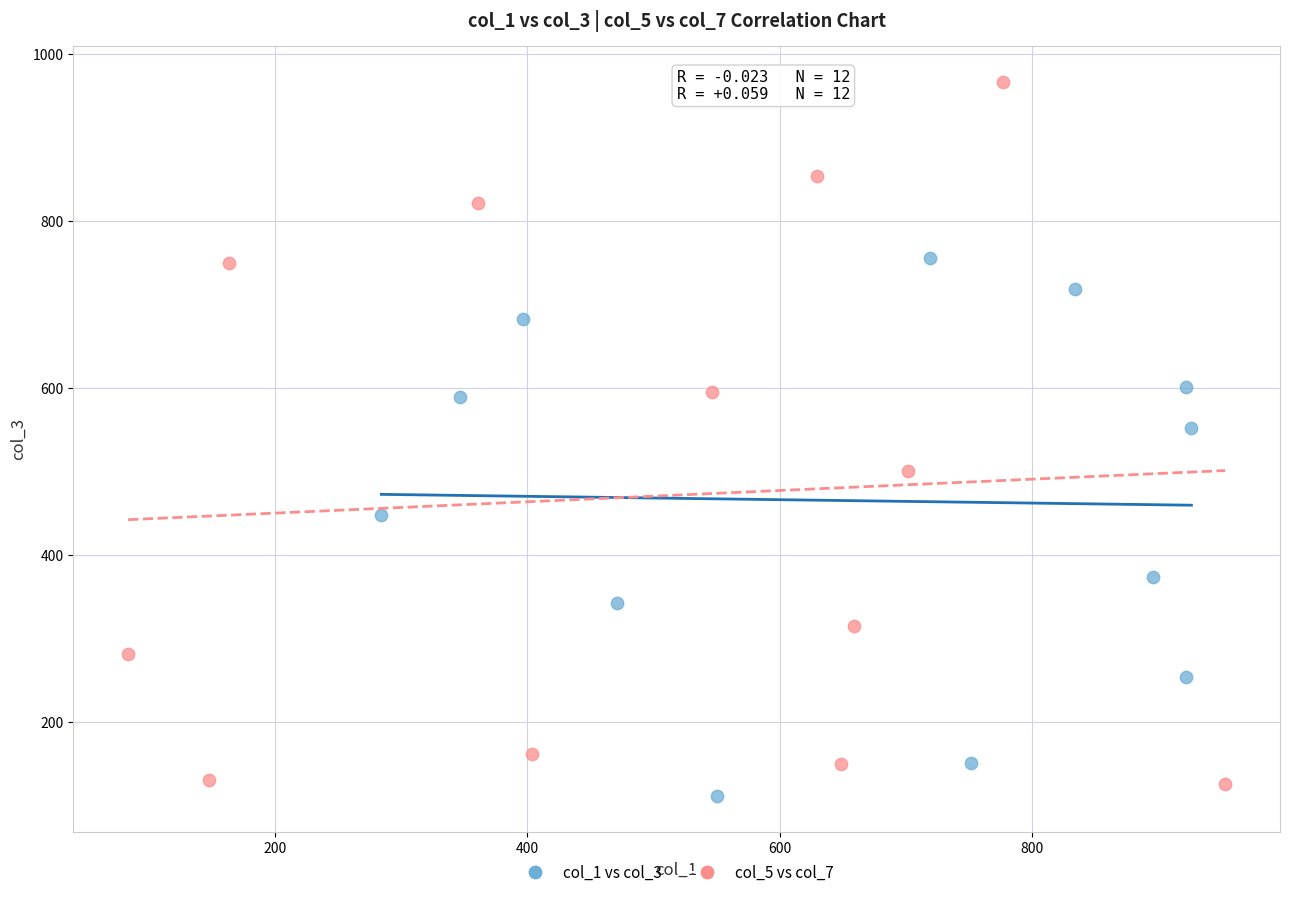

Which series contains the lowest Y value?

col_1 vs col_3